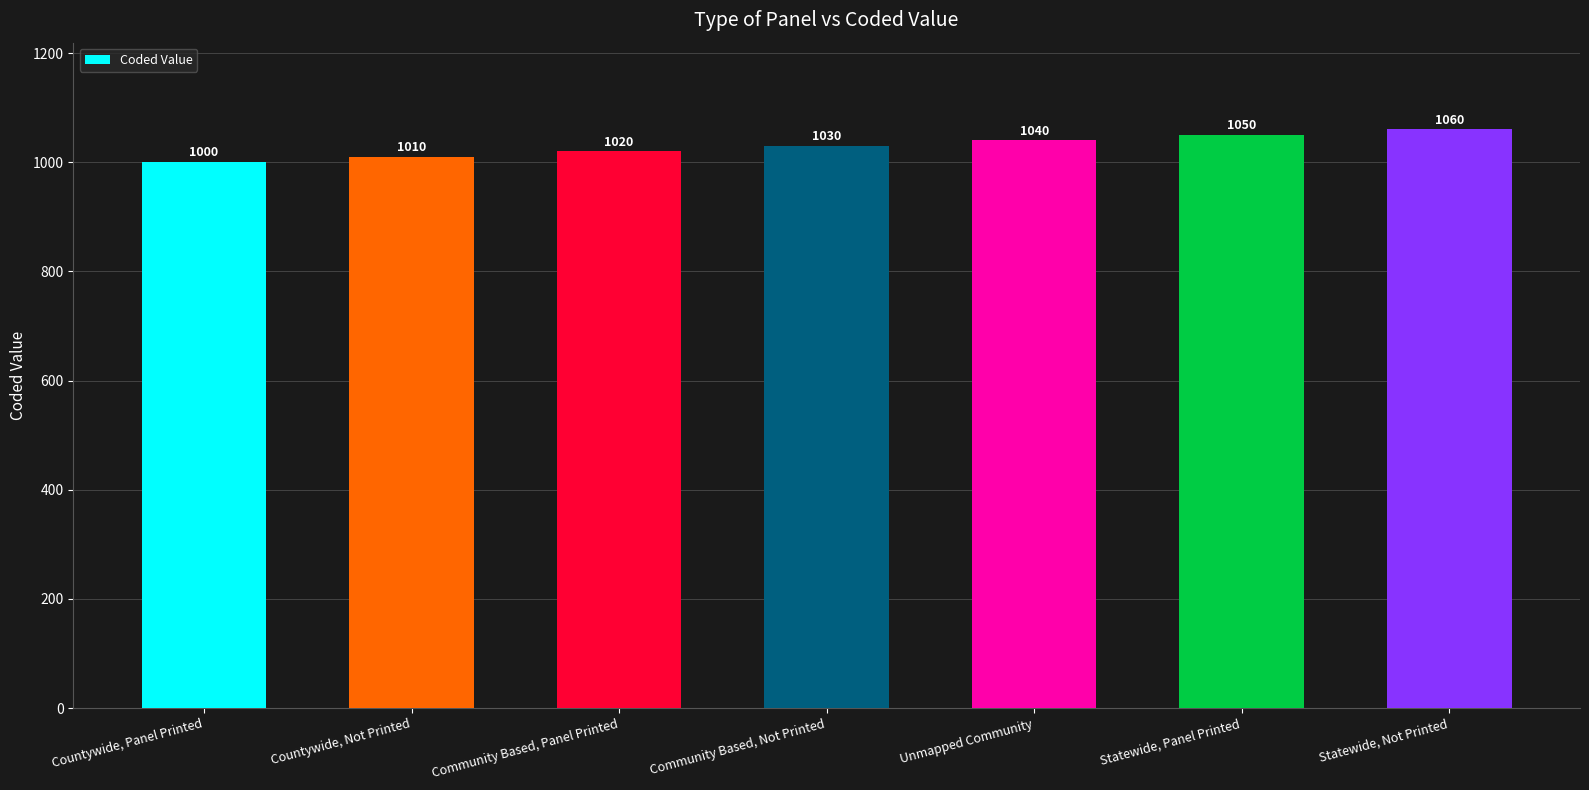

List the labels in order of value, largest first.

Statewide, Not Printed, Statewide, Panel Printed, Unmapped Community, Community Based, Not Printed, Community Based, Panel Printed, Countywide, Not Printed, Countywide, Panel Printed